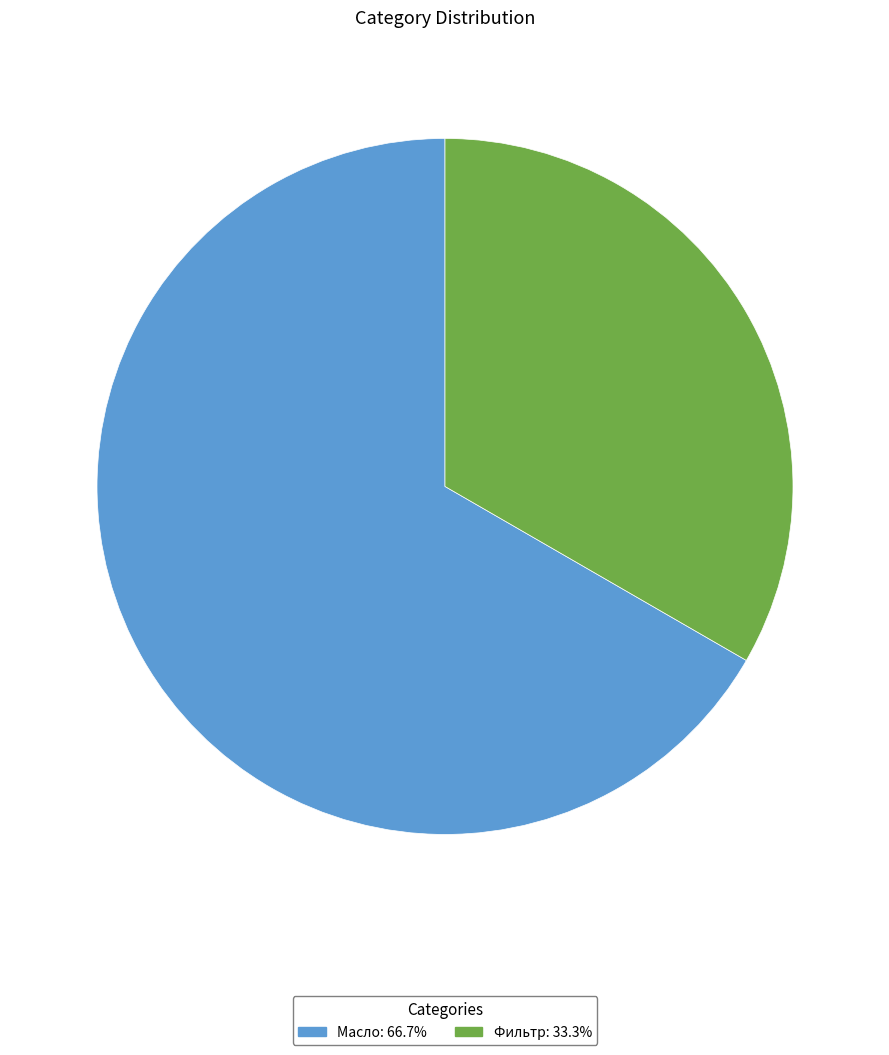

Which category has the smallest portion of the pie?

Фильтр